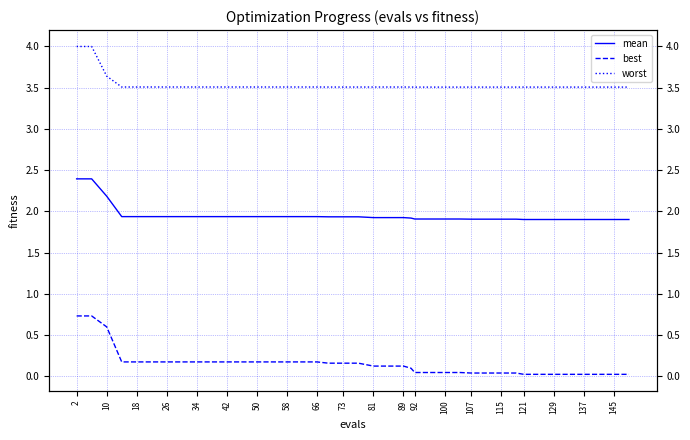

Where is worst nearest to the value 3?

92